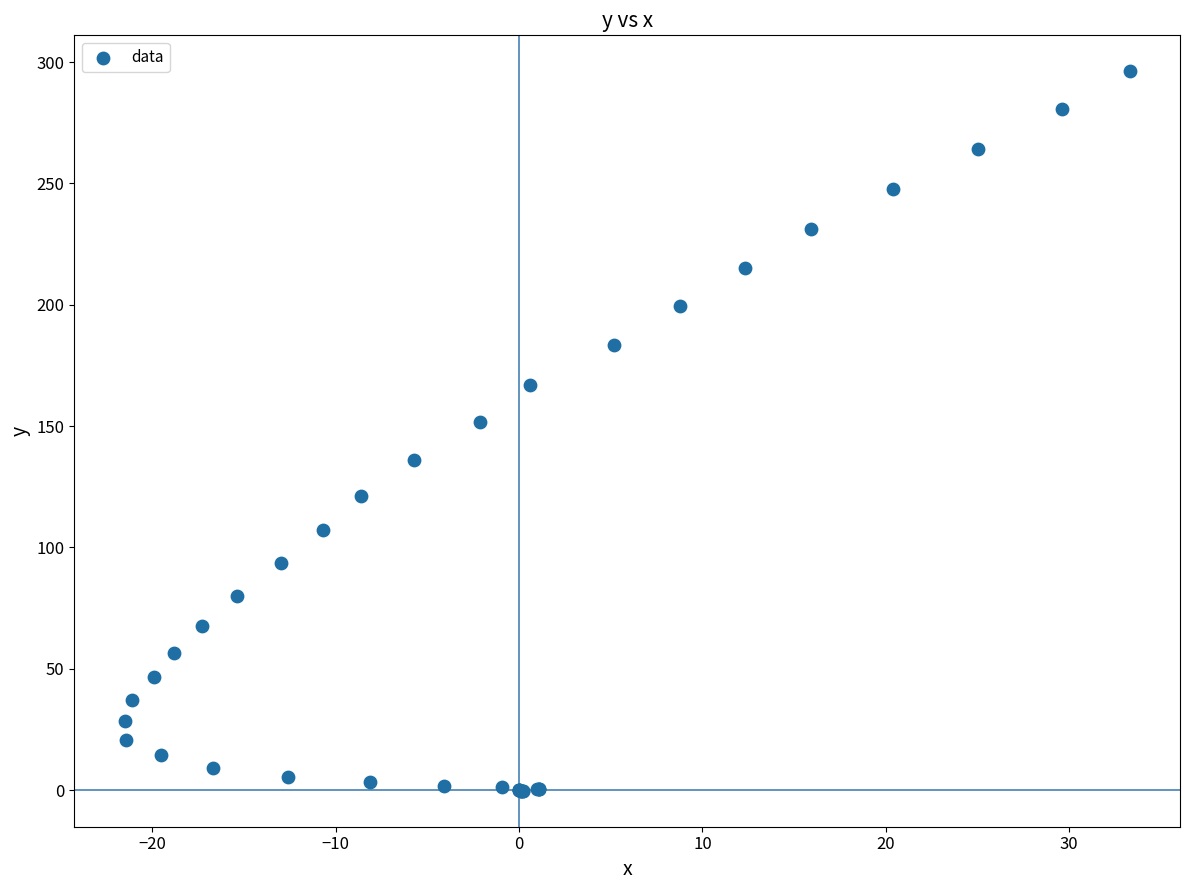

What Y value in the scatter plot is closest to 147?

151.8